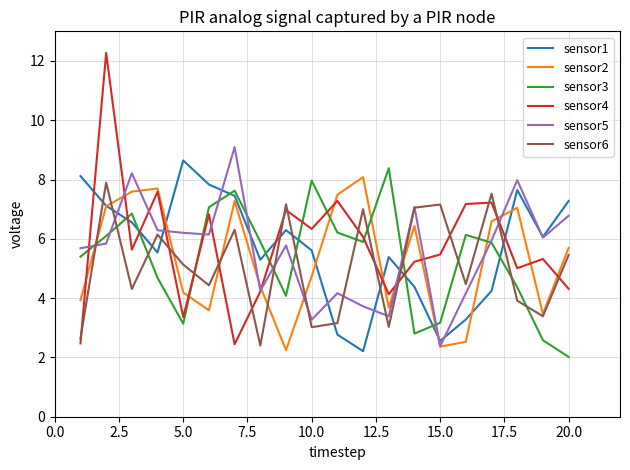

Which series has the largest range (max minus min)?

sensor4